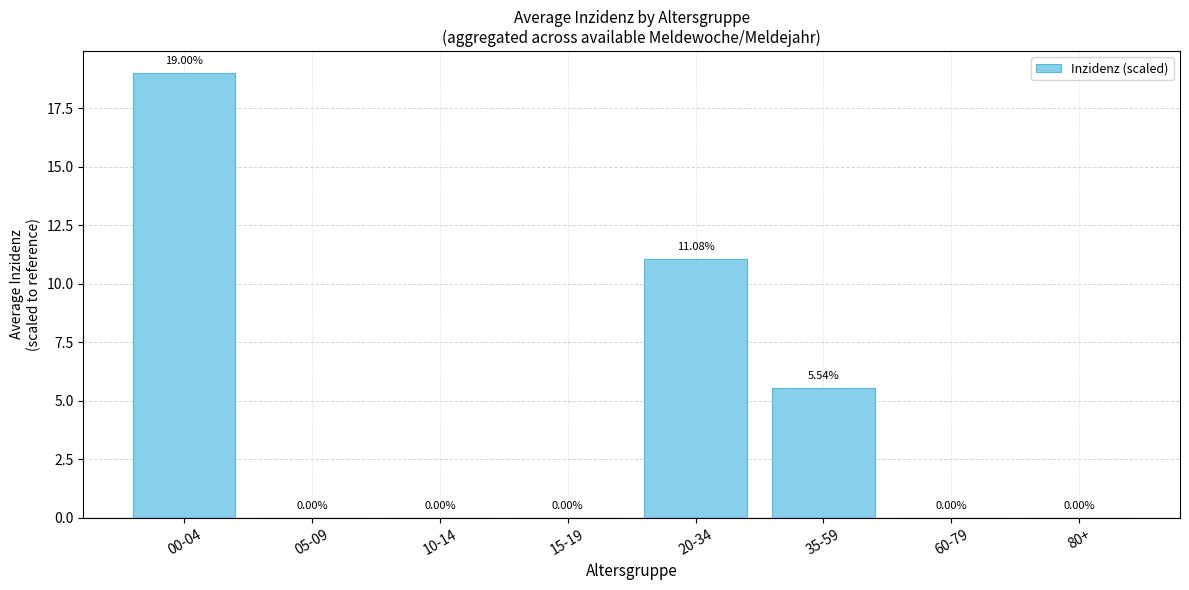

Which label corresponds to the largest value in the chart?

00-04